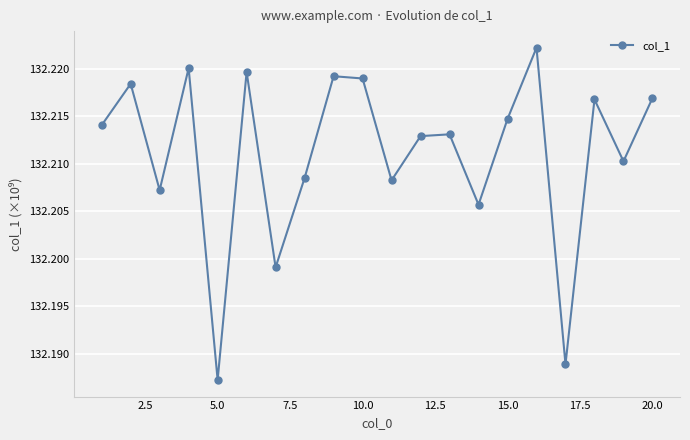

Count the values in the range 132 to 133.

20